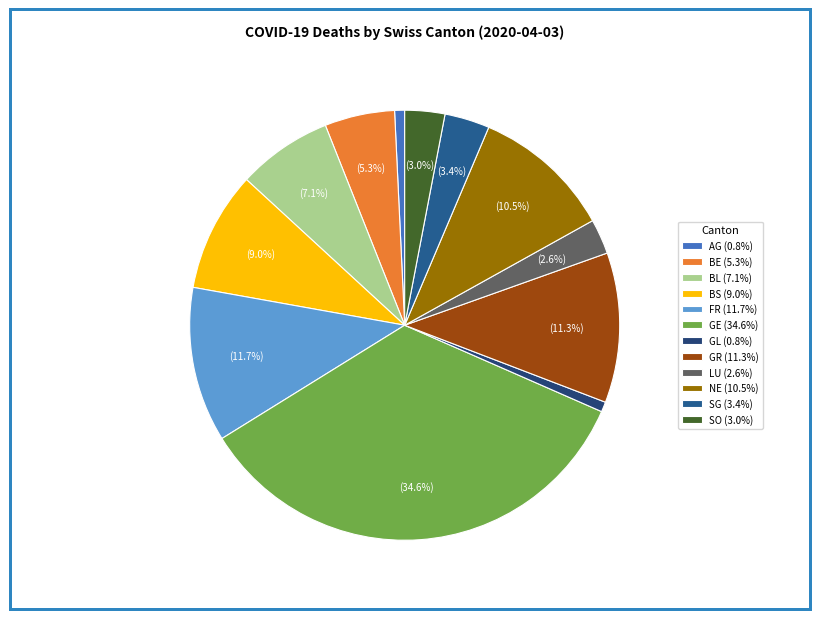

Which has a higher value, SG or BL?

BL